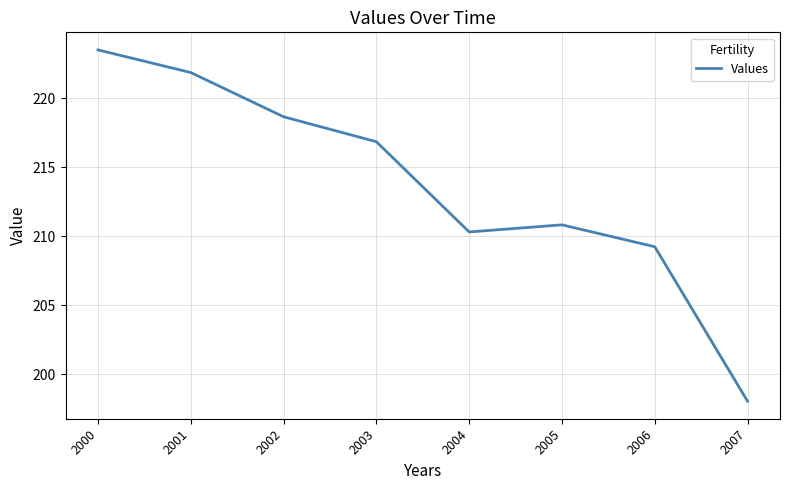

At which category does the data reach its first local valley?

2004